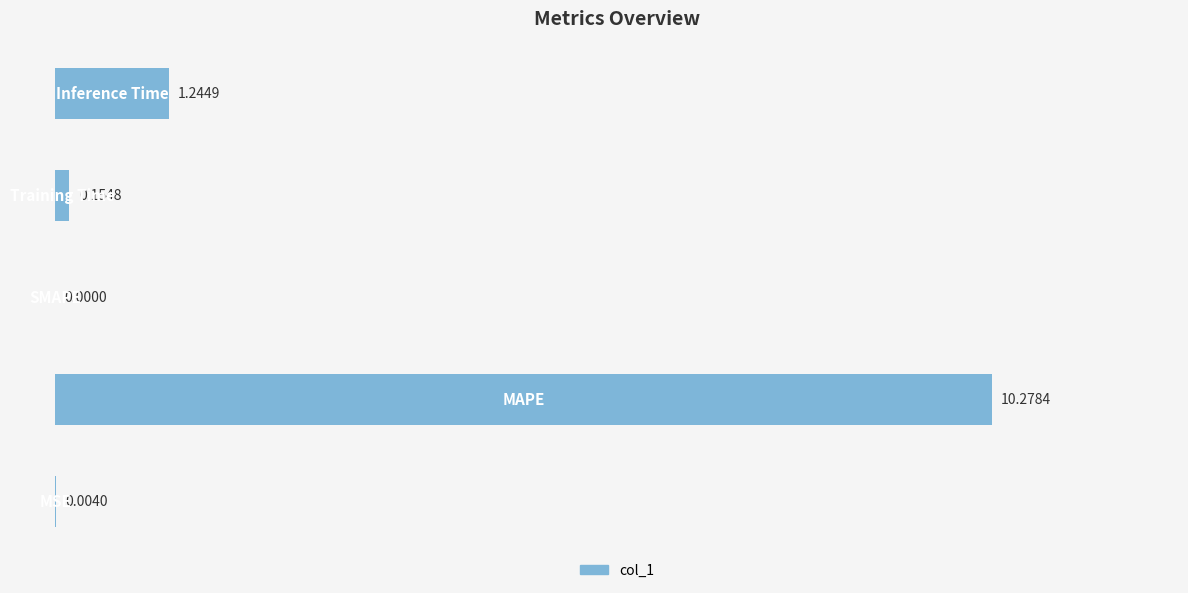

Count the number of values greater than 0.

4